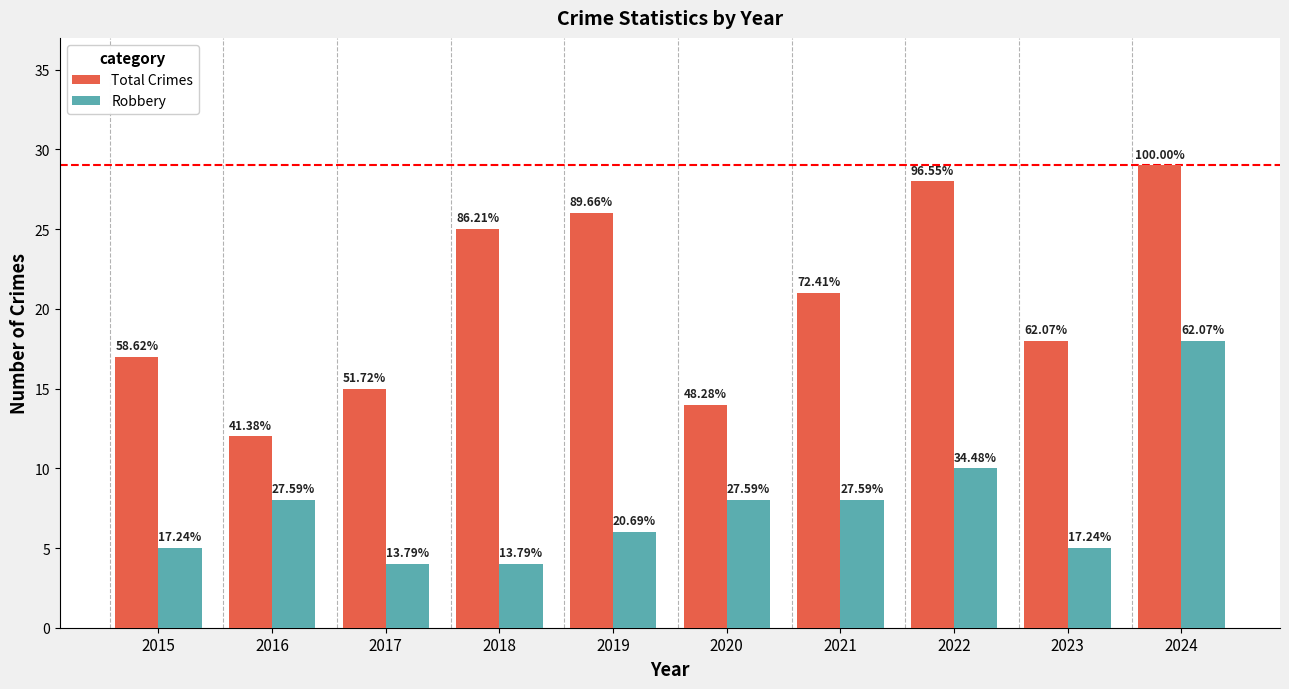

What is the spread (max minus min) of values at 2016?

4